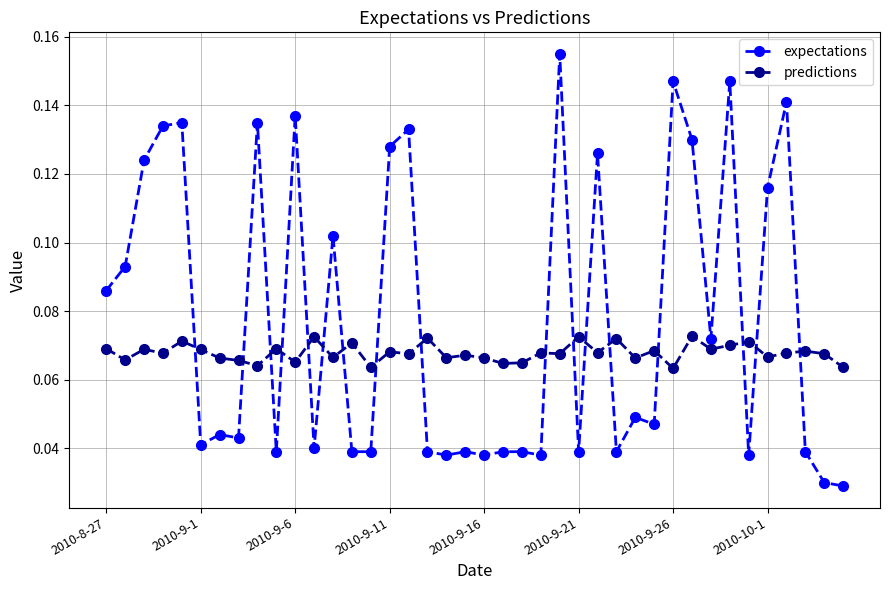

How many categories are shown in the chart?

40